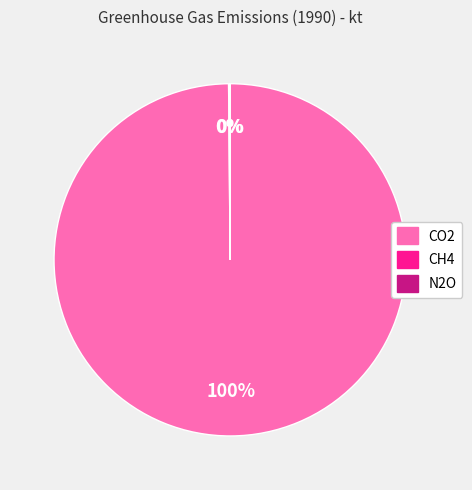

Which category has the biggest portion of the pie?

CO2